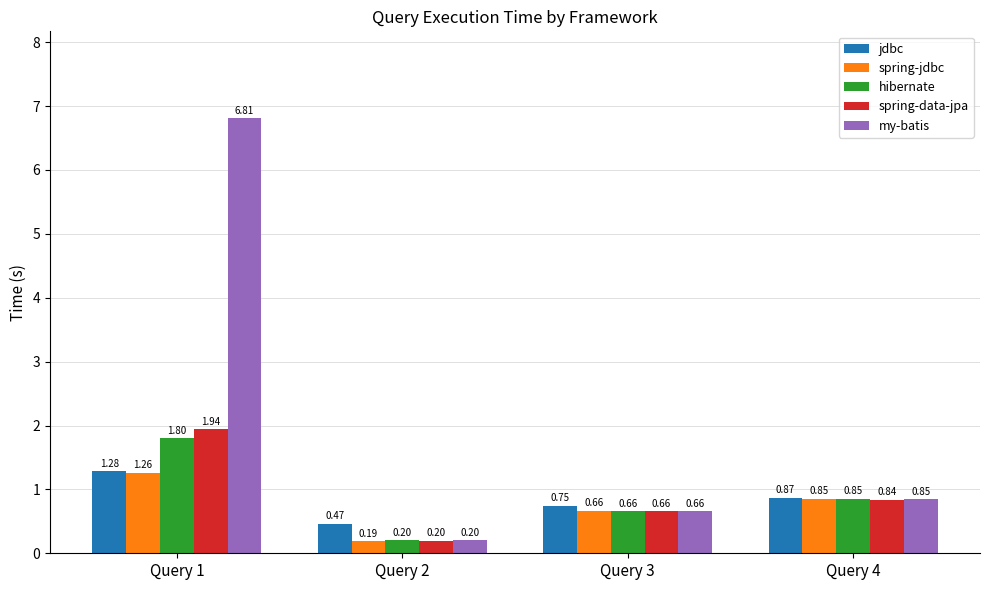

List the labels in order of my-batis value, largest first.

Query 1, Query 4, Query 3, Query 2